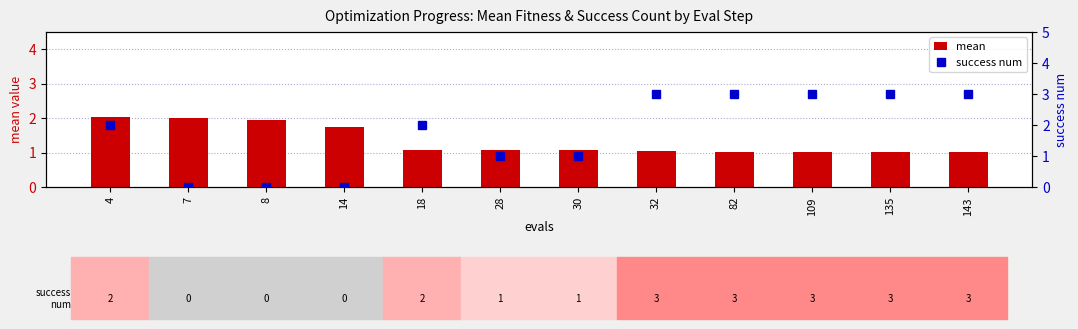

What is the difference between the maximum and minimum values in the success num series?

3.0